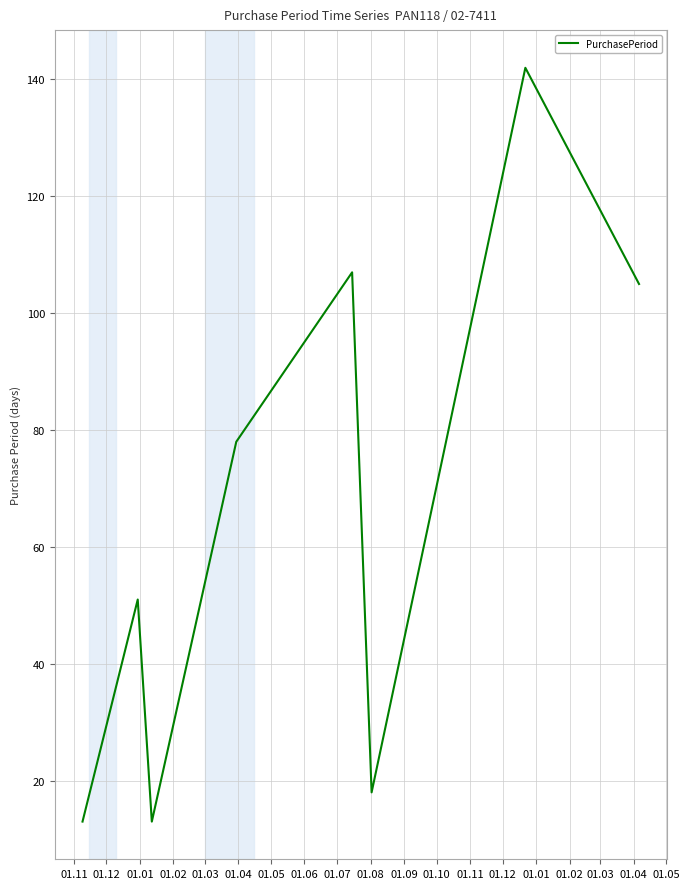

What is the difference between the second highest and second lowest values?

94